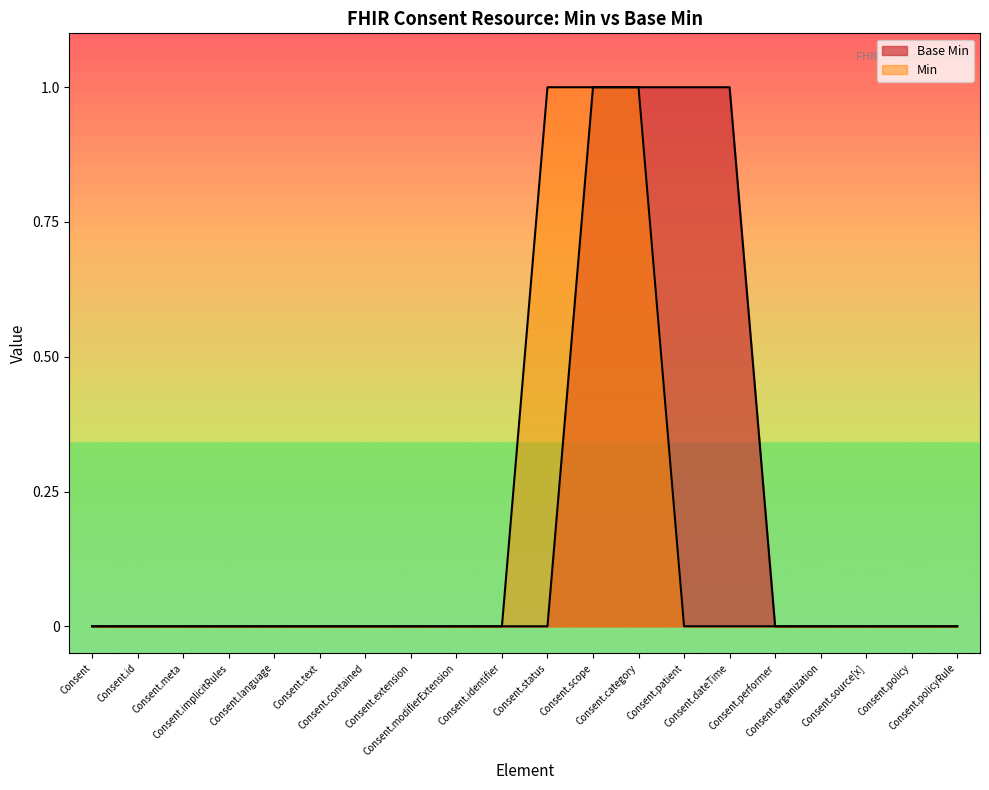

Count the values in the range 0 to 1.

20